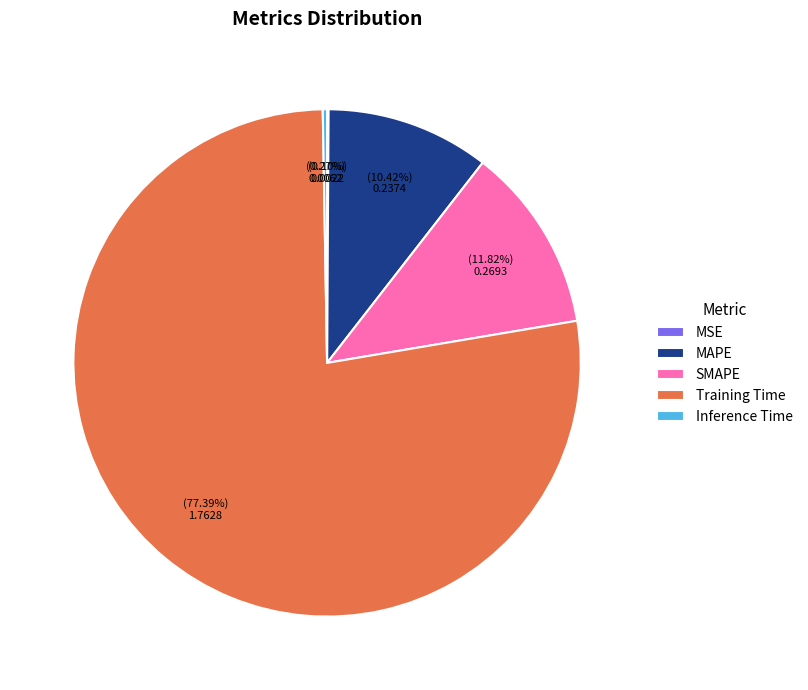

Which slice is the largest?

Training Time